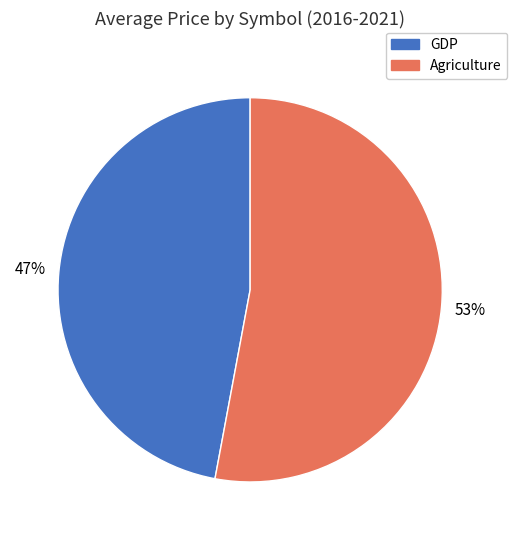

Combined, do Agriculture and GDP account for over 50%?

Yes